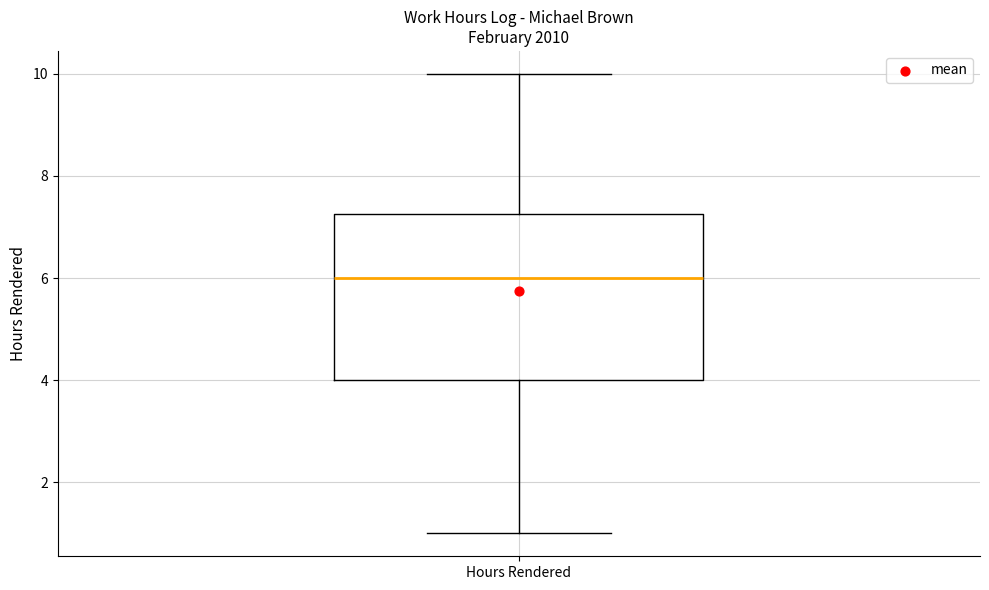

Where does the upper whisker of the box for Hours Rendered end on the y-axis? The values are not printed on the chart, so give them approximately, as read against the axis.

10.0